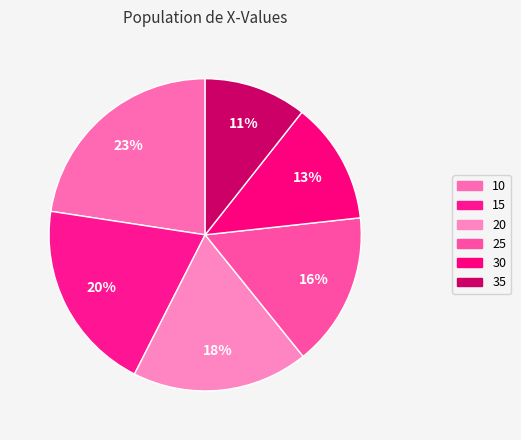

True or false: 35 accounts for 1% of the total.

False